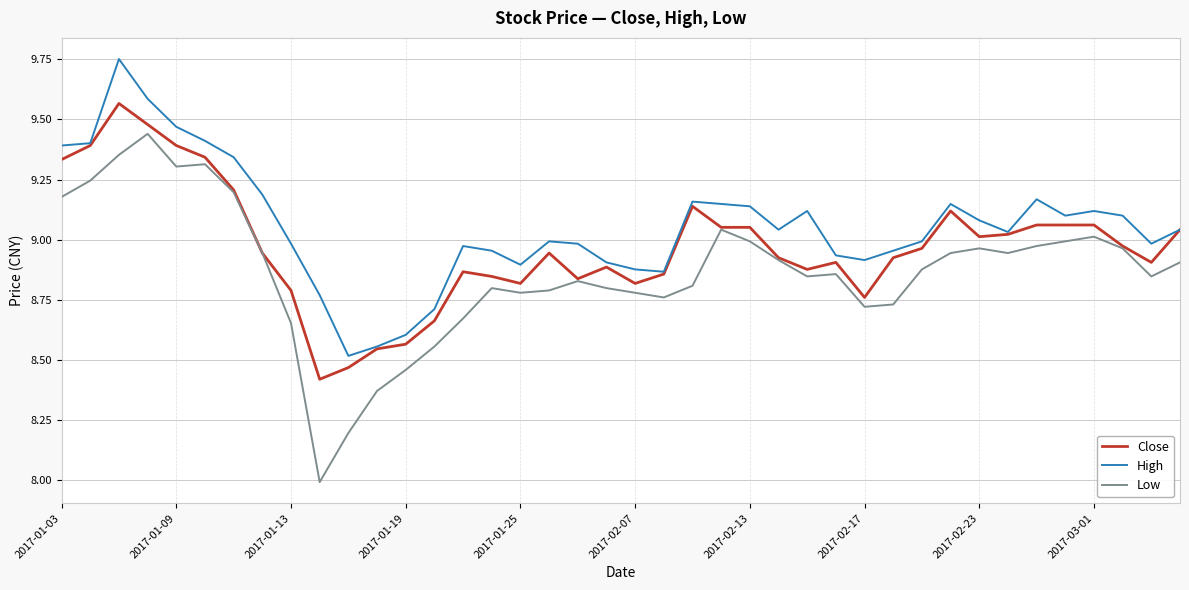

List the series in order of their peak value, lowest first.

Low, Close, High